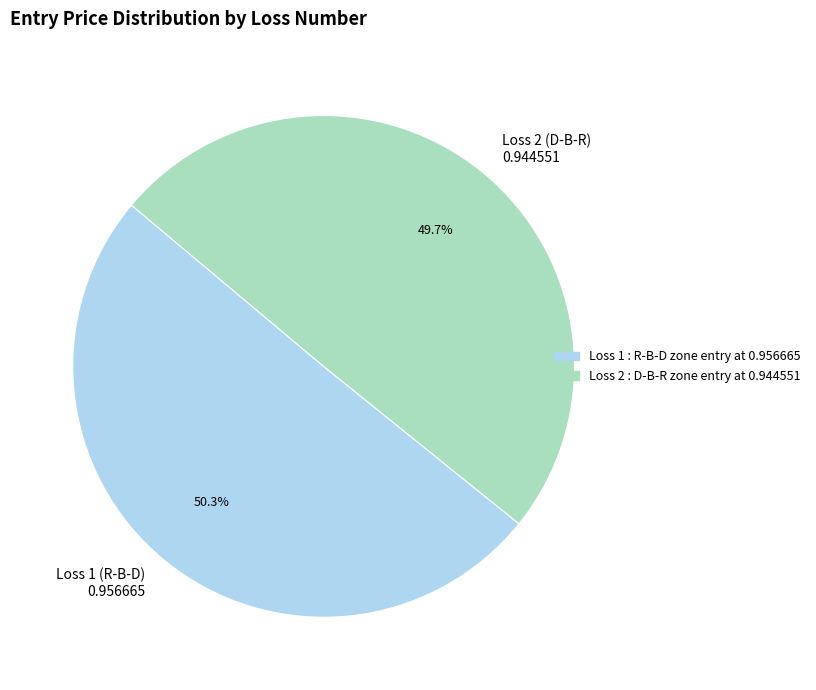

Combined, what portion of the pie is Loss 1 (R-B-D) 0.956665 and Loss 2 (D-B-R) 0.944551?

100.0%